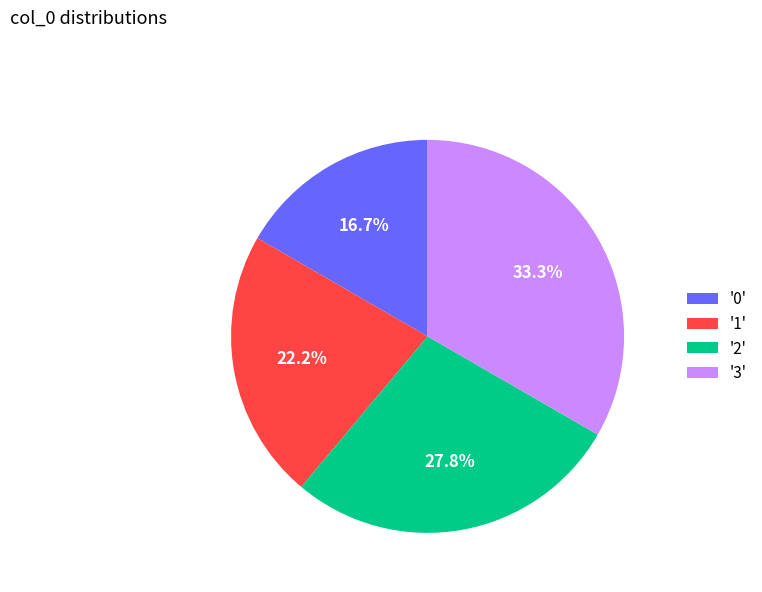

What is the ratio of the value at '3' to the value at '2'?

1.2